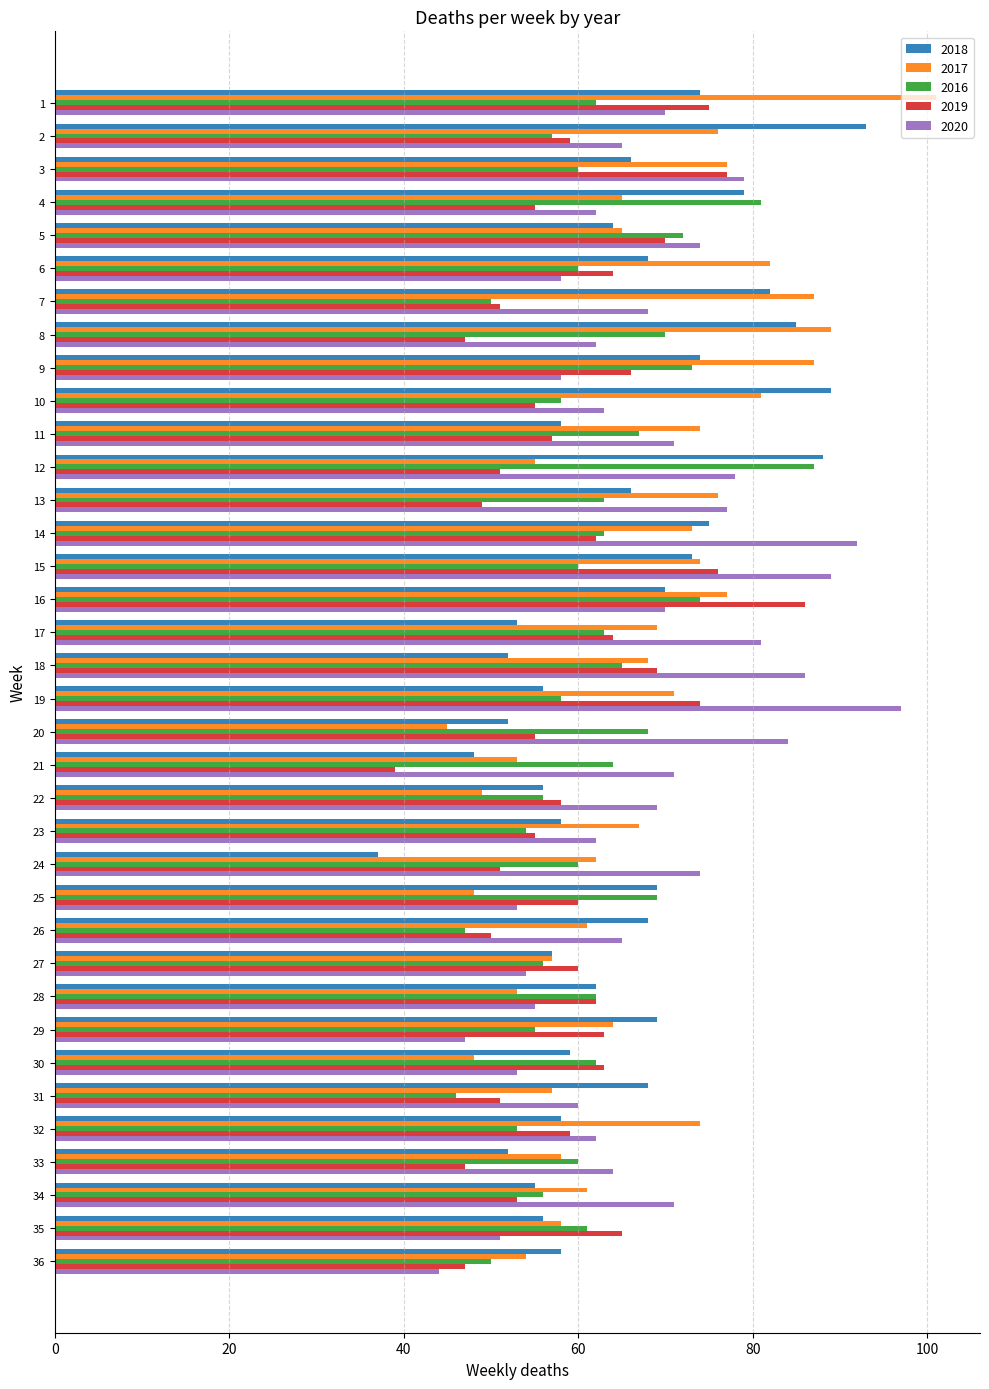

What is the maximum value shown in the chart?

101